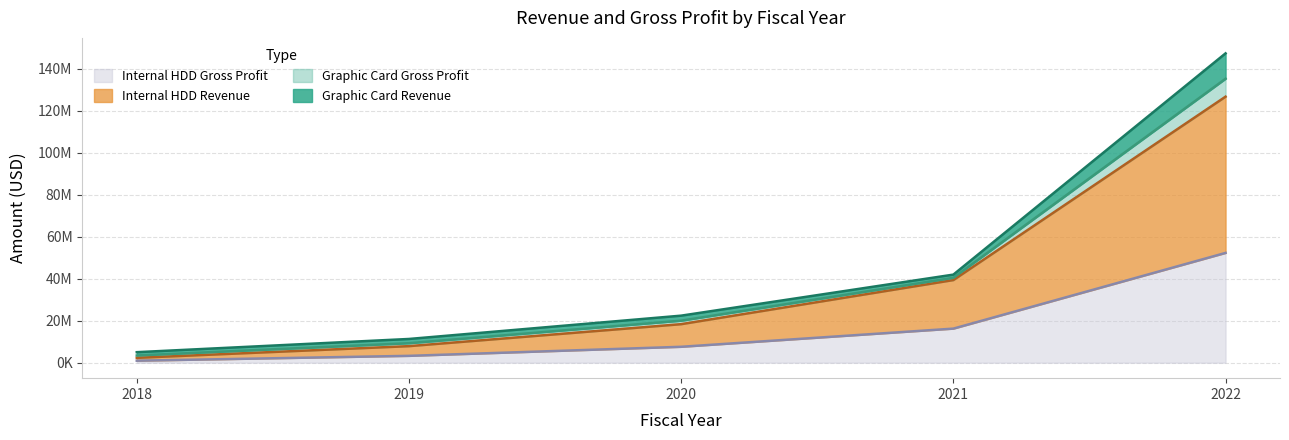

Does the chart display data point markers on the line(s)?

No